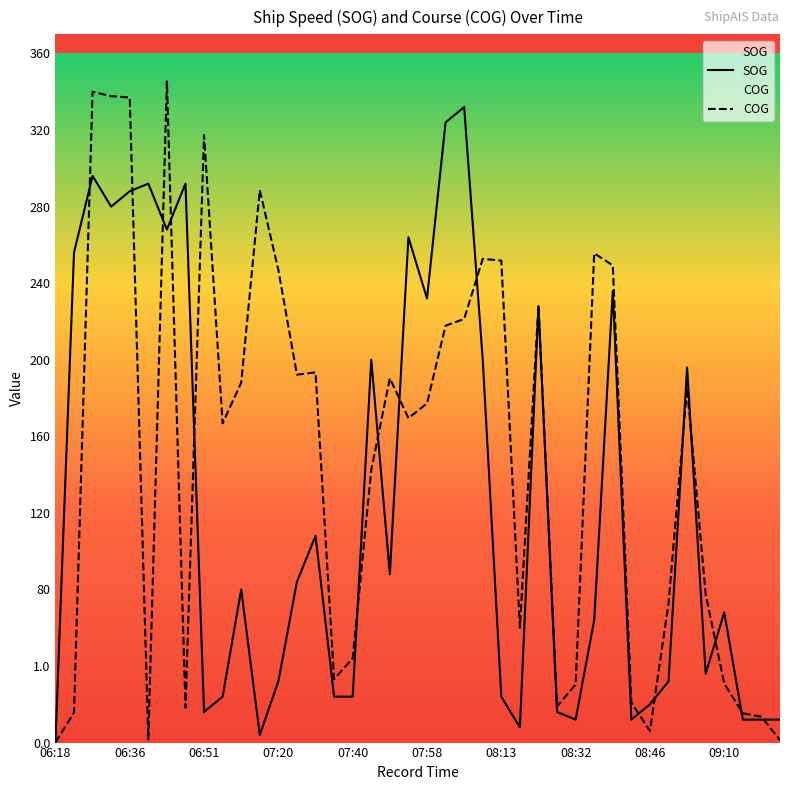

What value does the SOG series have at 07:02?

24.0